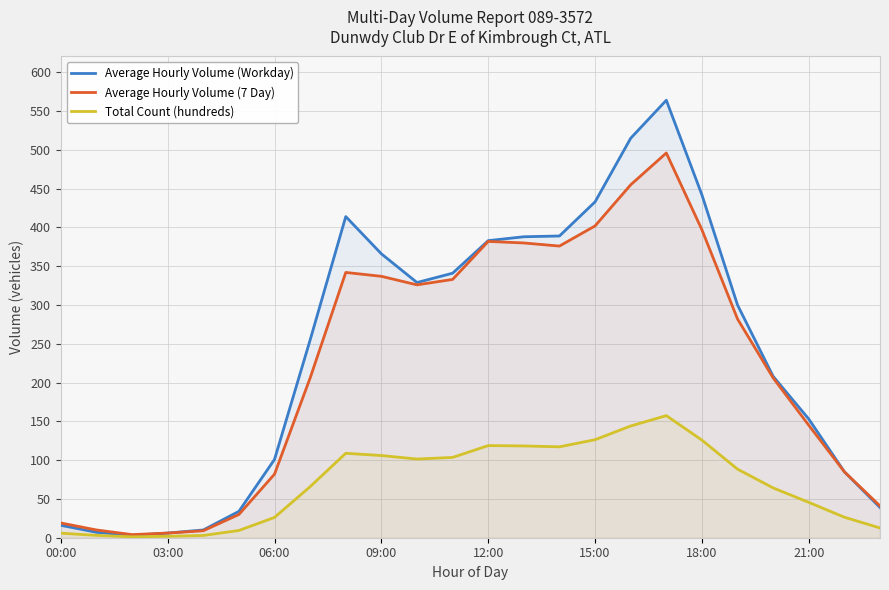

Where is the first local maximum for Total Count (hundreds)?

8